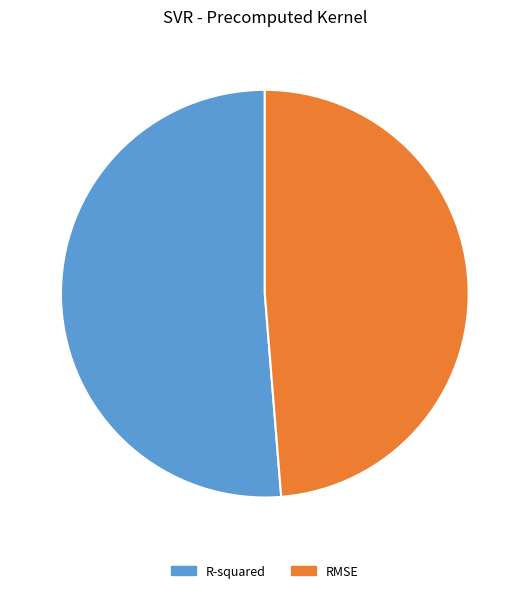

Which has a higher value, RMSE or R-squared?

R-squared